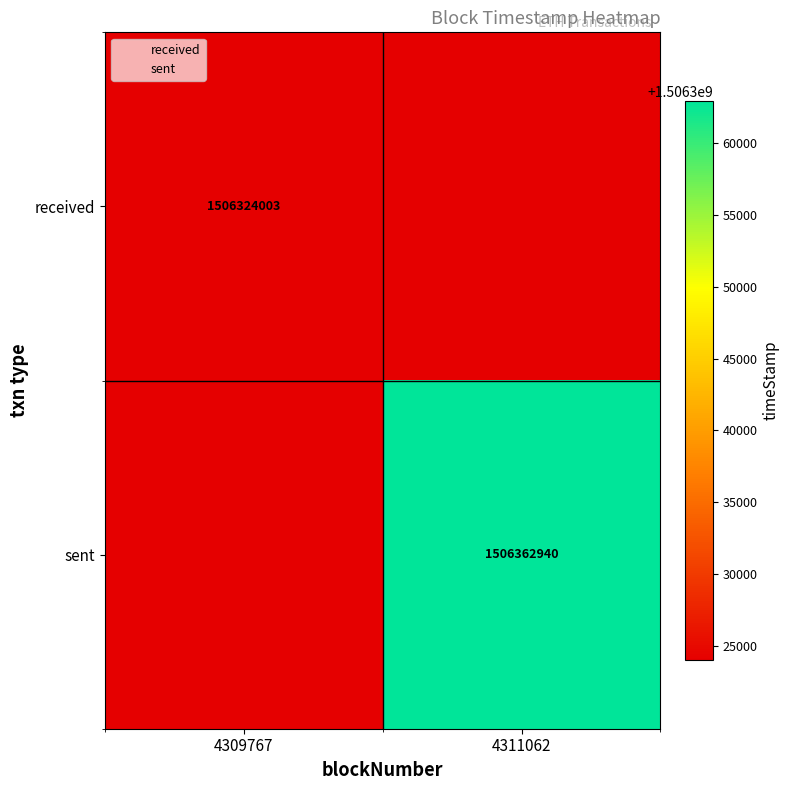

The received series shows 2226250856 at 4309767. True or false?

False